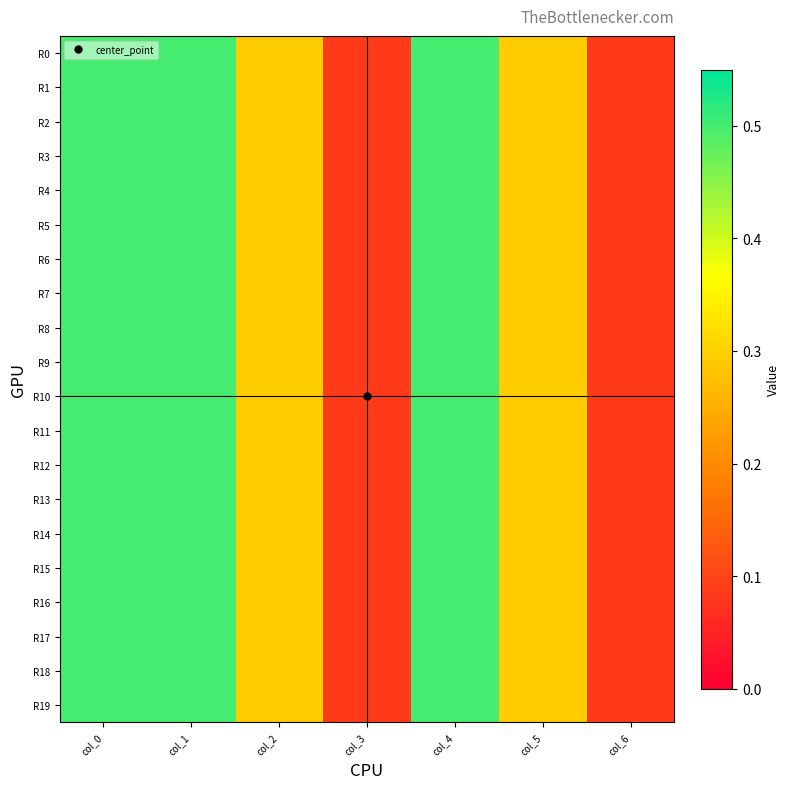

Reading left to right, what are all the values shown in this chart?

R0: col_0=0.5	col_1=0.5	col_2=0.3	col_3=0.1	col_4=0.5	col_5=0.3	col_6=0.1
R1: col_0=0.5	col_1=0.5	col_2=0.3	col_3=0.1	col_4=0.5	col_5=0.3	col_6=0.1
R2: col_0=0.5	col_1=0.5	col_2=0.3	col_3=0.1	col_4=0.5	col_5=0.3	col_6=0.1
R3: col_0=0.5	col_1=0.5	col_2=0.3	col_3=0.1	col_4=0.5	col_5=0.3	col_6=0.1
R4: col_0=0.5	col_1=0.5	col_2=0.3	col_3=0.1	col_4=0.5	col_5=0.3	col_6=0.1
R5: col_0=0.5	col_1=0.5	col_2=0.3	col_3=0.1	col_4=0.5	col_5=0.3	col_6=0.1
R6: col_0=0.5	col_1=0.5	col_2=0.3	col_3=0.1	col_4=0.5	col_5=0.3	col_6=0.1
R7: col_0=0.5	col_1=0.5	col_2=0.3	col_3=0.1	col_4=0.5	col_5=0.3	col_6=0.1
R8: col_0=0.5	col_1=0.5	col_2=0.3	col_3=0.1	col_4=0.5	col_5=0.3	col_6=0.1
R9: col_0=0.5	col_1=0.5	col_2=0.3	col_3=0.1	col_4=0.5	col_5=0.3	col_6=0.1
R10: col_0=0.5	col_1=0.5	col_2=0.3	col_3=0.1	col_4=0.5	col_5=0.3	col_6=0.1
R11: col_0=0.5	col_1=0.5	col_2=0.3	col_3=0.1	col_4=0.5	col_5=0.3	col_6=0.1
R12: col_0=0.5	col_1=0.5	col_2=0.3	col_3=0.1	col_4=0.5	col_5=0.3	col_6=0.1
R13: col_0=0.5	col_1=0.5	col_2=0.3	col_3=0.1	col_4=0.5	col_5=0.3	col_6=0.1
R14: col_0=0.5	col_1=0.5	col_2=0.3	col_3=0.1	col_4=0.5	col_5=0.3	col_6=0.1
R15: col_0=0.5	col_1=0.5	col_2=0.3	col_3=0.1	col_4=0.5	col_5=0.3	col_6=0.1
R16: col_0=0.5	col_1=0.5	col_2=0.3	col_3=0.1	col_4=0.5	col_5=0.3	col_6=0.1
R17: col_0=0.5	col_1=0.5	col_2=0.3	col_3=0.1	col_4=0.5	col_5=0.3	col_6=0.1
R18: col_0=0.5	col_1=0.5	col_2=0.3	col_3=0.1	col_4=0.5	col_5=0.3	col_6=0.1
R19: col_0=0.5	col_1=0.5	col_2=0.3	col_3=0.1	col_4=0.5	col_5=0.3	col_6=0.1